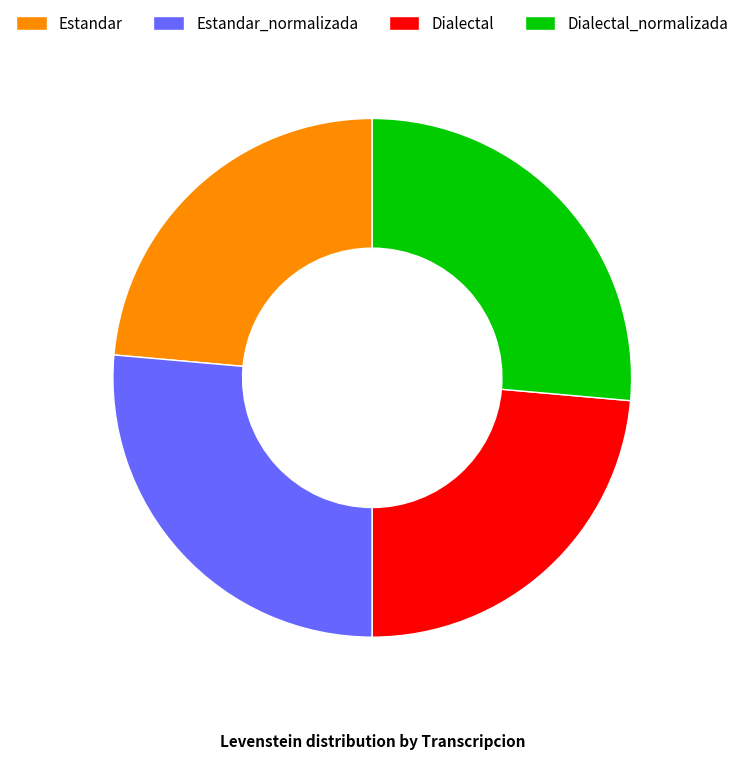

How many segments does this pie chart have?

4